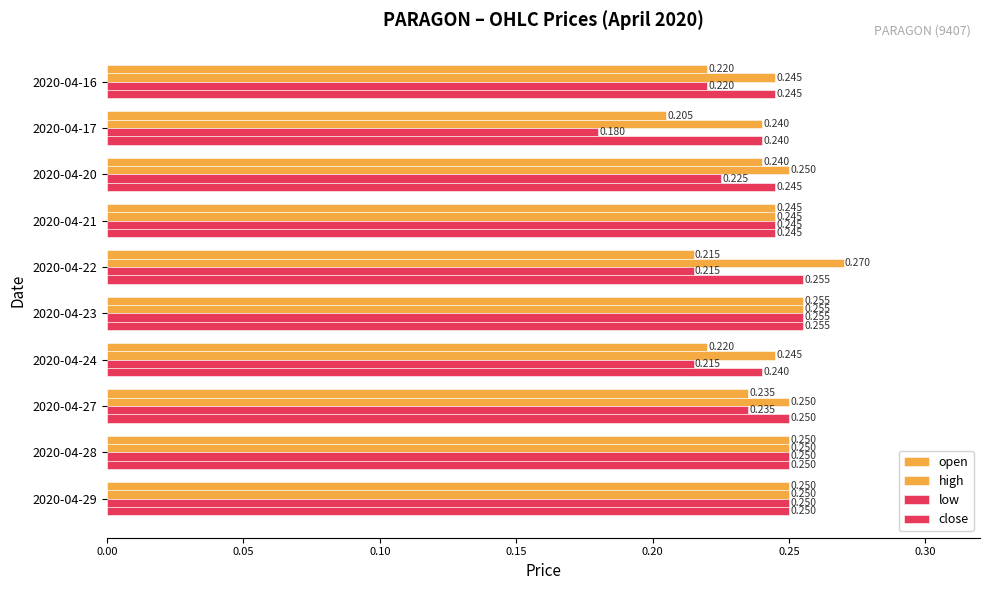

How many distinct data groups are displayed?

4